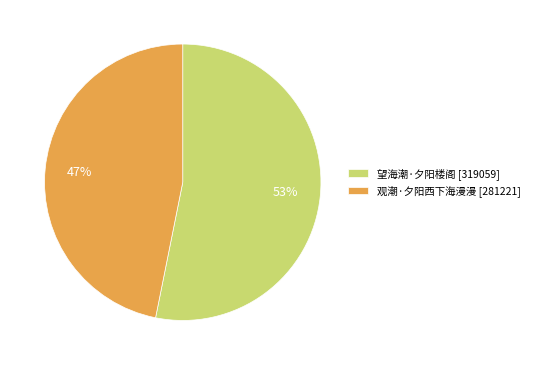

Does 望海潮·夕阳楼阁 represent more than half of the total?

Yes